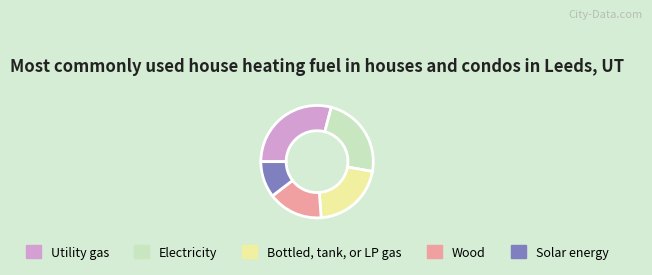

What is the ratio of the value at Bottled, tank, or LP gas to the value at Utility gas?

0.7